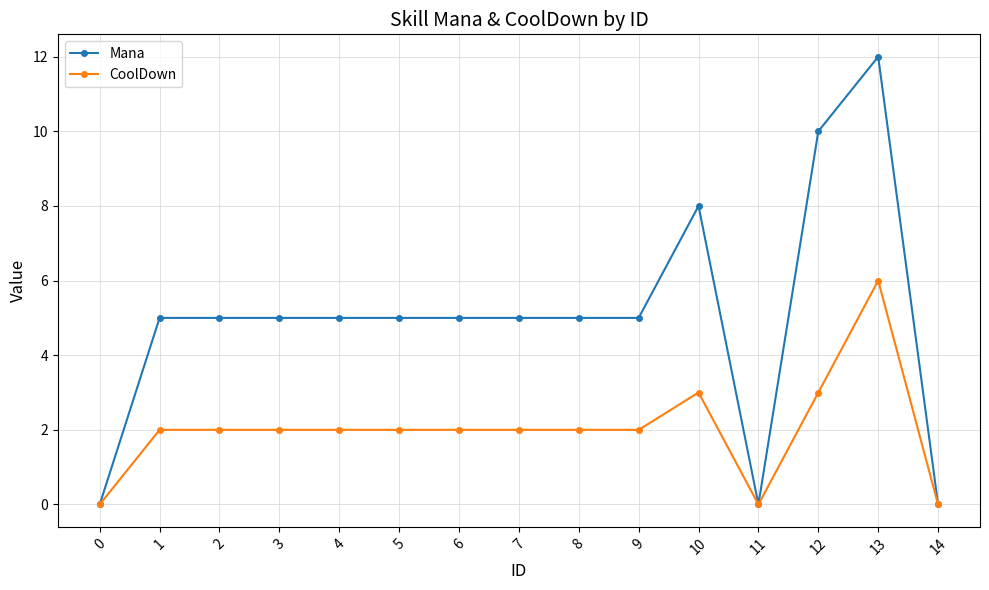

Between 2 and 12, which series saw the biggest shift?

Mana